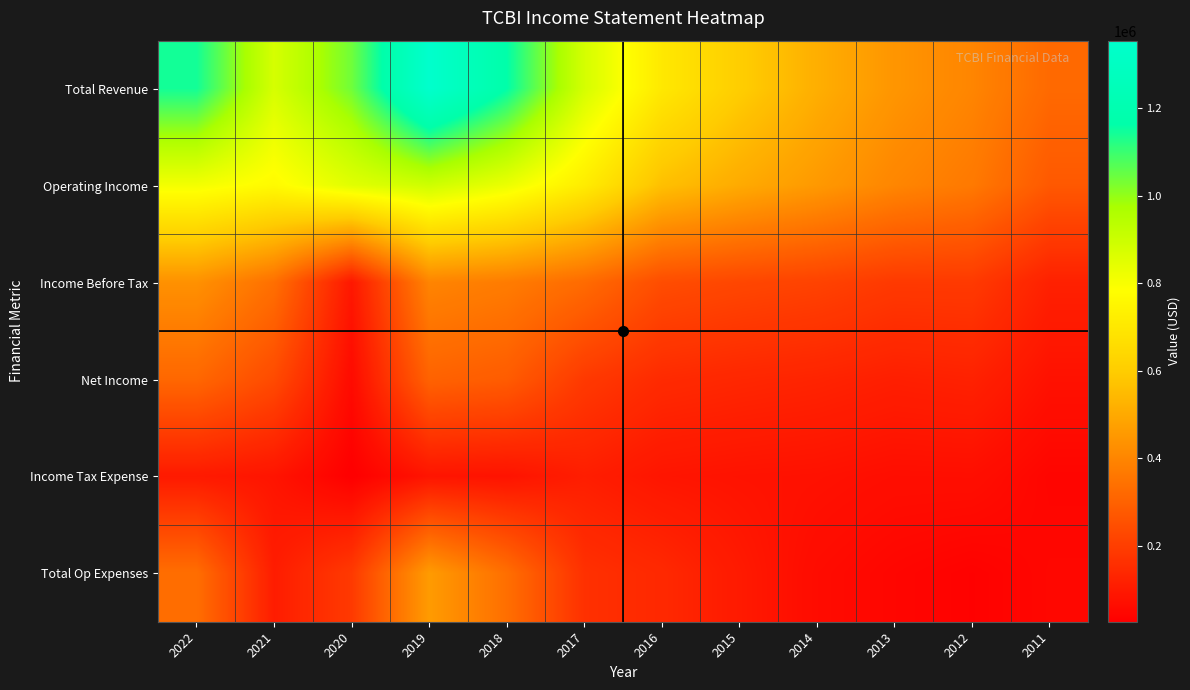

Reading left to right, extract all data points from this chart.

Total Revenue: 2022=1144200	2021=876600	2020=1039400	2019=1354800	2018=1164200	2017=879300	2016=703400	2015=603000	2014=514500	2013=444600	2012=398500	2011=321600
Operating Income: 2022=809800	2021=768800	2020=851300	2019=894200	2018=827900	2017=717300	2016=562800	2015=503300	2014=455000	2013=400500	2012=365400	2011=274400
Income Before Tax: 2022=431800	2021=338100	2020=91900	2019=396300	2018=373400	2017=325700	2016=241200	2015=224500	2014=212400	2013=187800	2012=188500	2011=118500
Net Income: 2022=315200	2021=235200	2020=56500	2019=302300	2018=283600	2017=187300	2016=145400	2015=135100	2014=126600	2013=113700	2012=120600	2011=76000
Income Tax Expense: 2022=99300	2021=84100	2020=25700	2019=84300	2018=80000	2017=111000	2016=86100	2015=79600	2014=76000	2013=66800	2012=67900	2011=42400
Total Op Expenses: 2022=334500	2021=107700	2020=188100	2019=460600	2018=336300	2017=162000	2016=140600	2015=99700	2014=59600	2013=44100	2012=33100	2011=47200